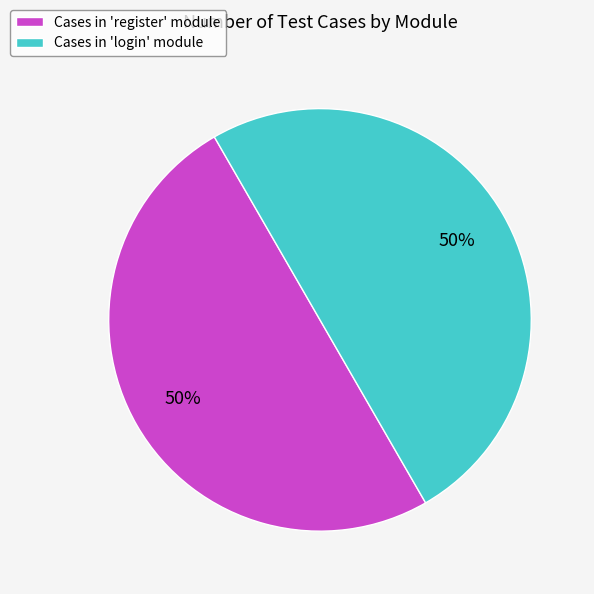

Count the number of slices in the pie.

2